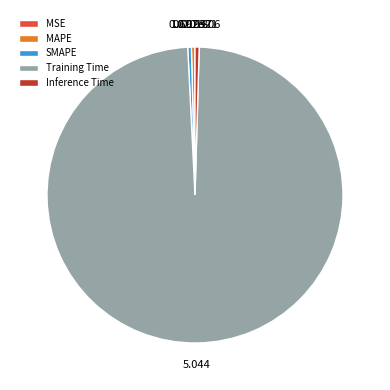

Which category has the biggest portion of the pie?

Training Time